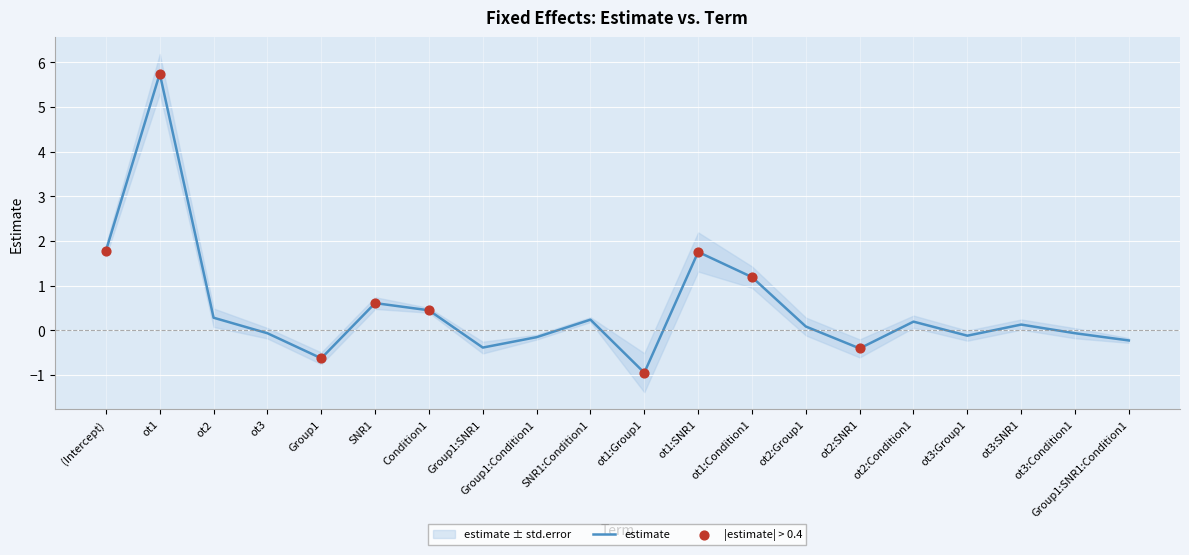

Which has a higher value, Group1:SNR1:Condition1 or ot3:Group1?

ot3:Group1